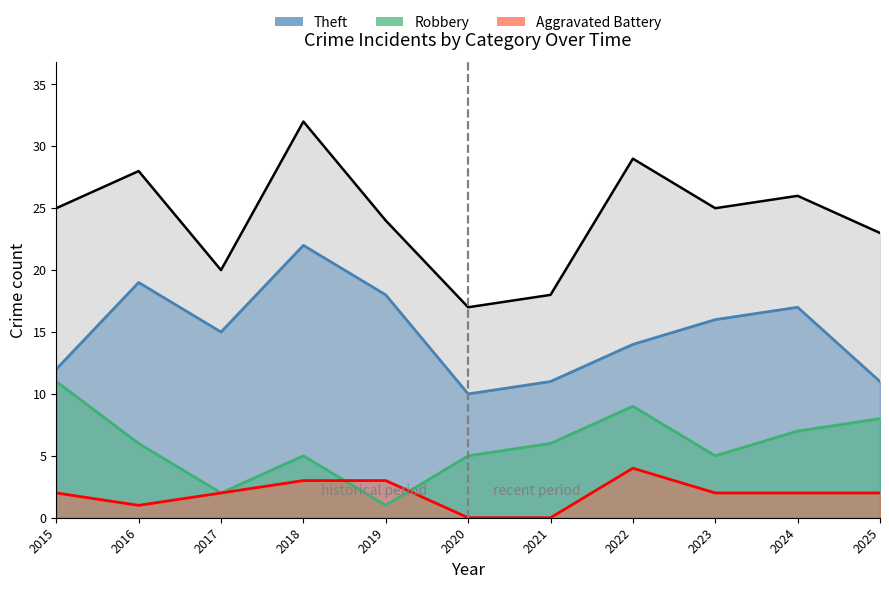

List the series in order of their overall mean, highest first.

Theft, Robbery, Aggravated Battery